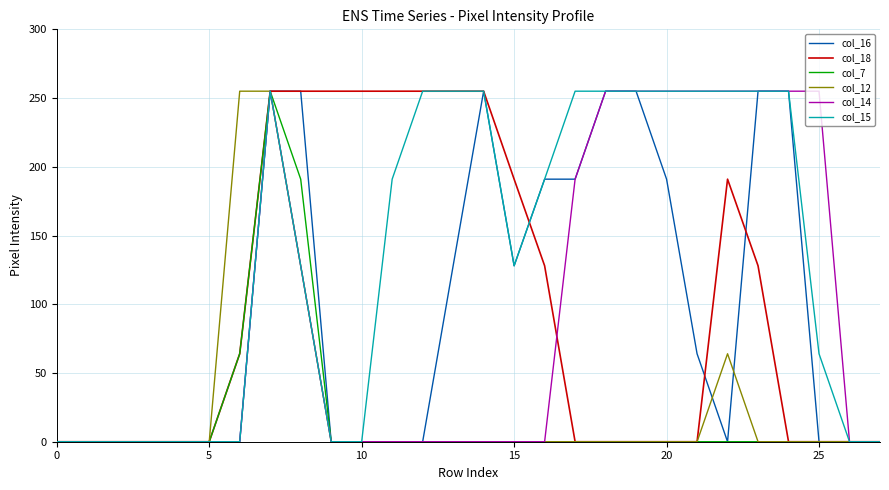

What is the maximum value for col_12?

255